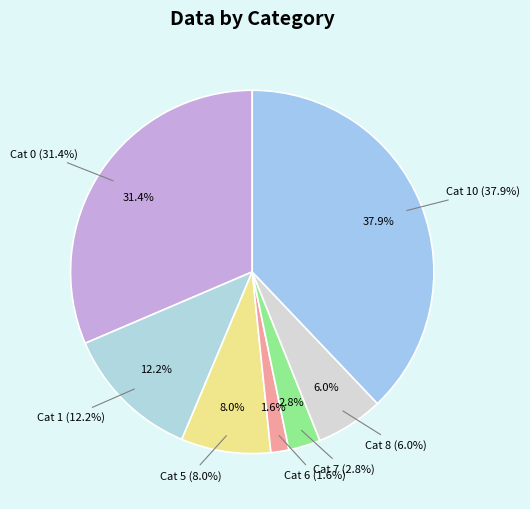

What portion of the pie excludes 10?

62.1%